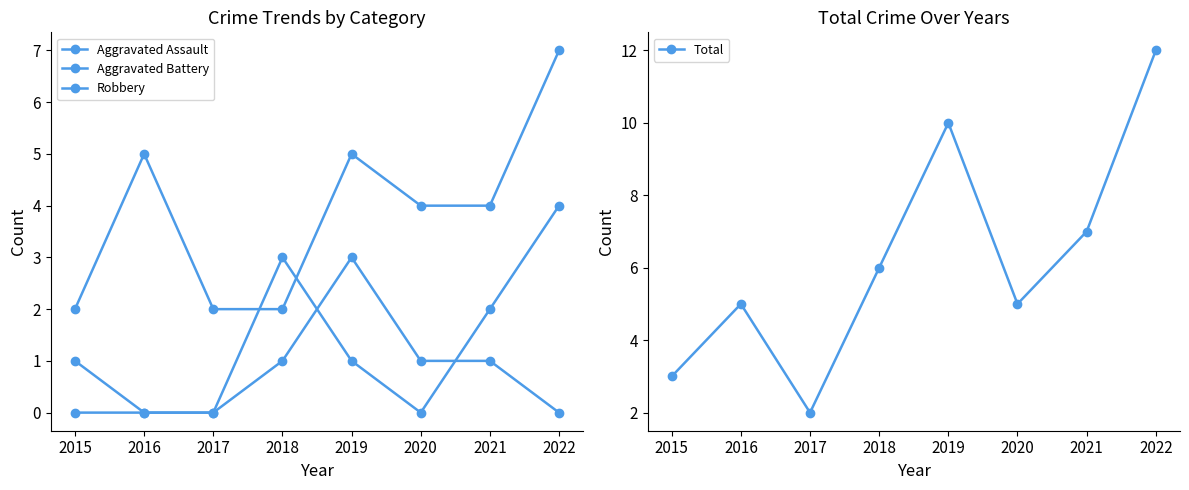

At 2022, list the series in order from largest to smallest.

Total, Robbery, Aggravated Battery, Aggravated Assault